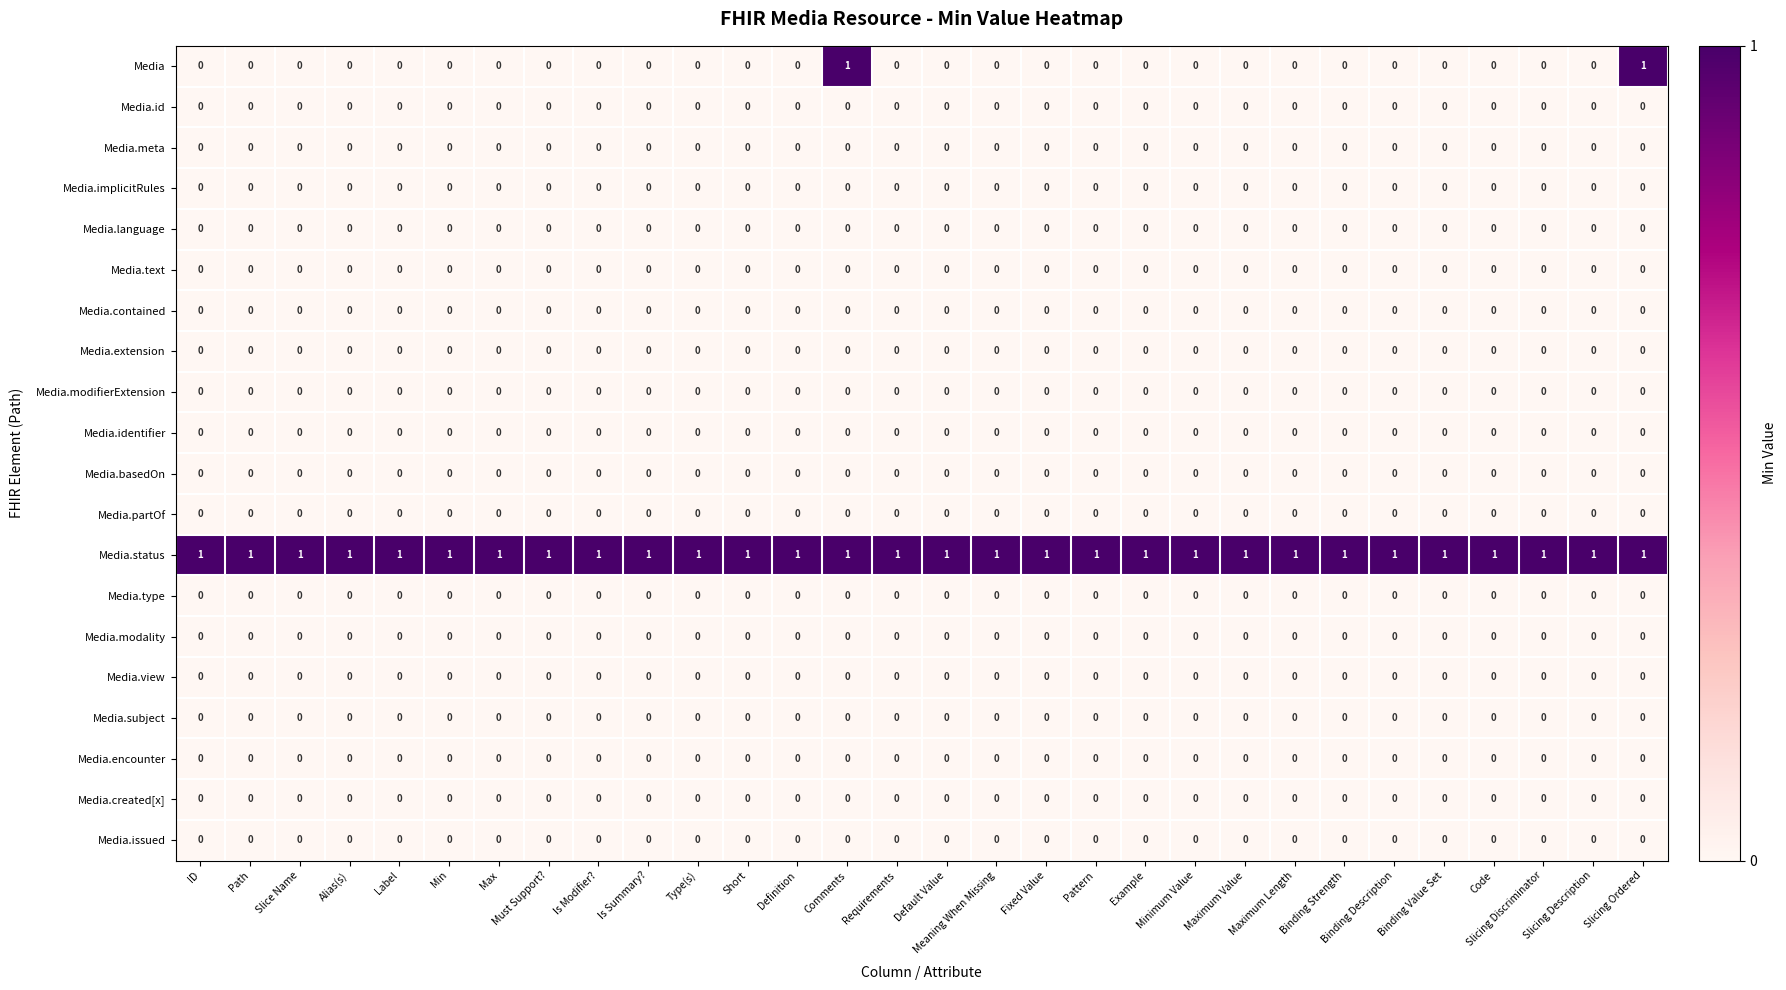

At how many categories does at least one series exceed 0?

30